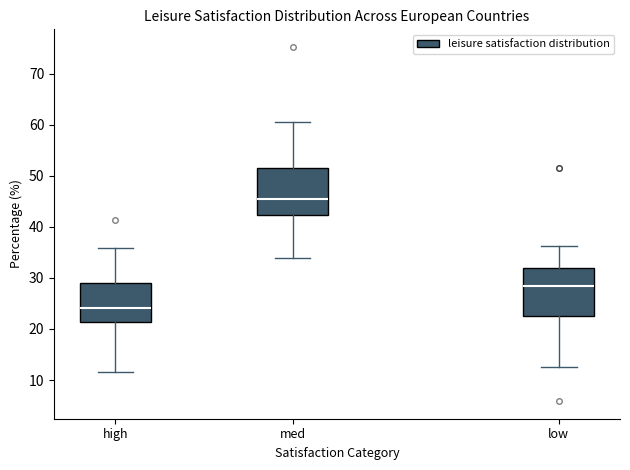

Reading left to right, read every box against the y-axis: the position of its median line, the range the box covers, and the ends of its whiskers. The values are not printed on the chart, so give them approximately, as read against the axis.

high: median 24, box 21 to 29, whiskers 12 to 36
med: median 46, box 42 to 51, whiskers 34 to 61
low: median 28, box 22 to 32, whiskers 13 to 36